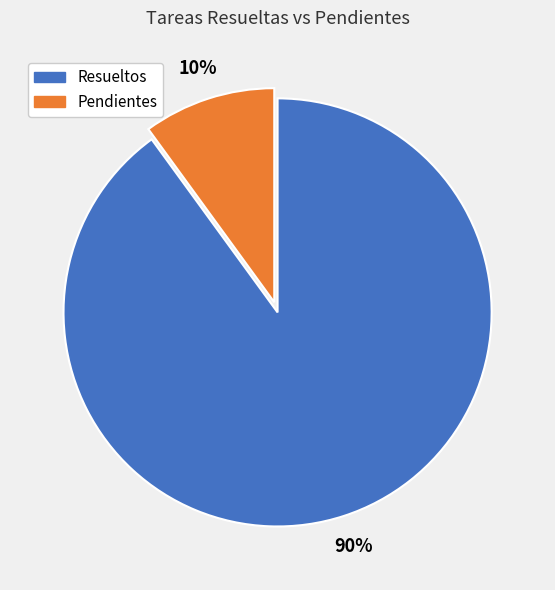

To the nearest percent, what is the difference between the largest and smallest slice percentages?

80%